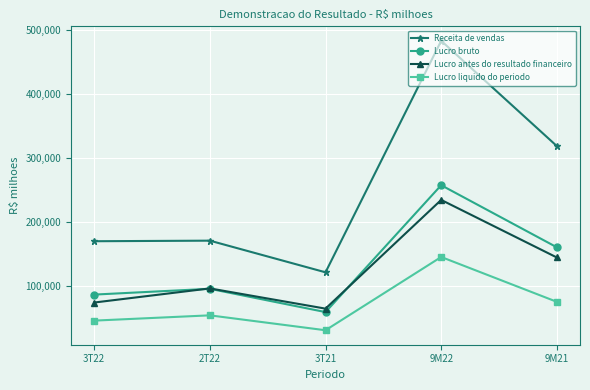

Which category has the highest value across all series?

9M22